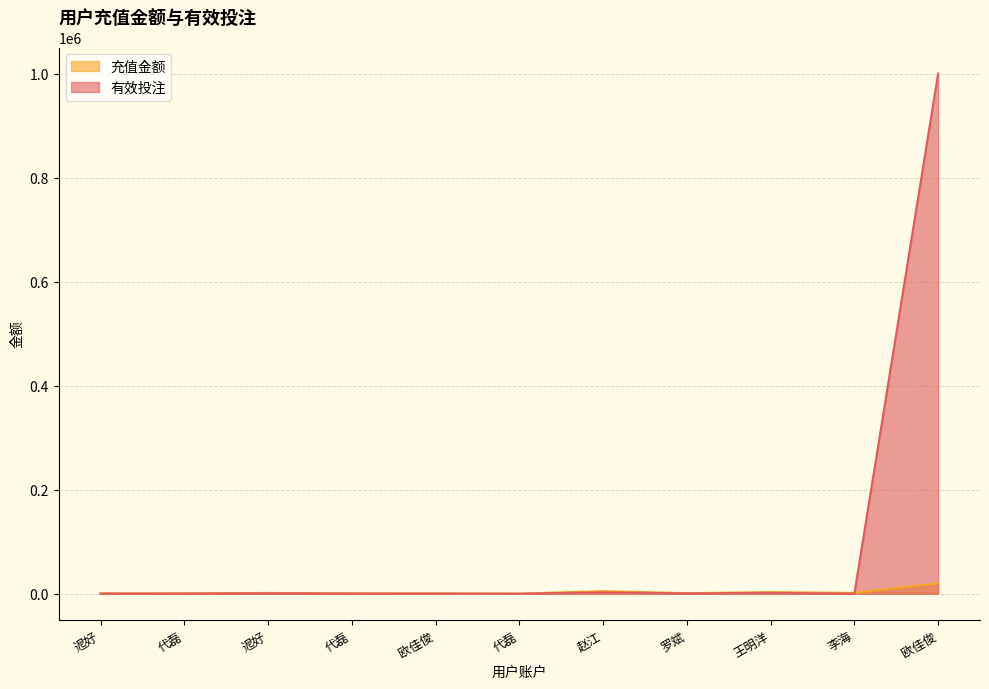

How many data points in 有效投注 are less than 300?

4